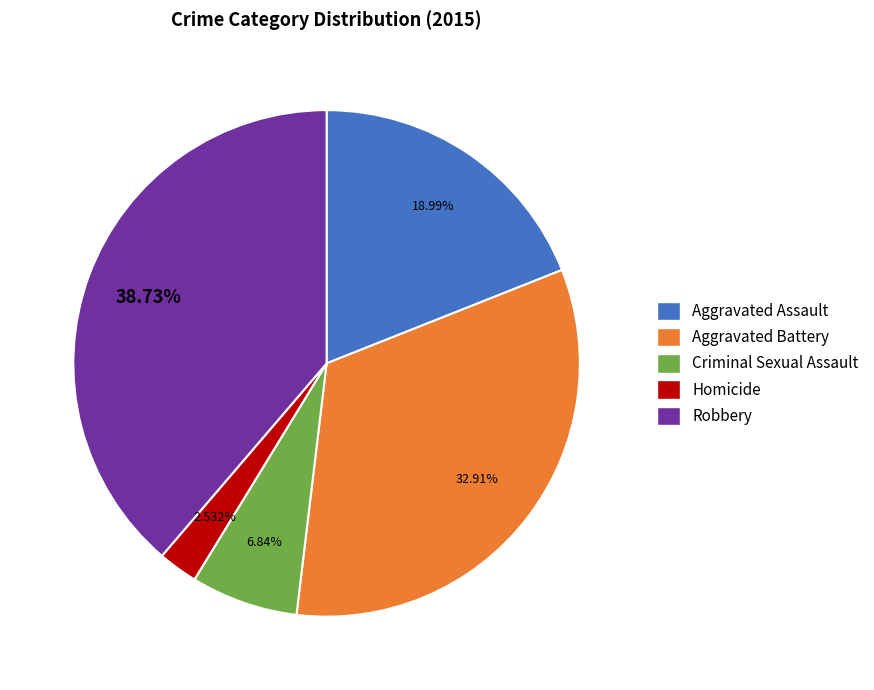

Rank the categories by value from lowest to highest.

Homicide, Criminal Sexual Assault, Aggravated Assault, Aggravated Battery, Robbery